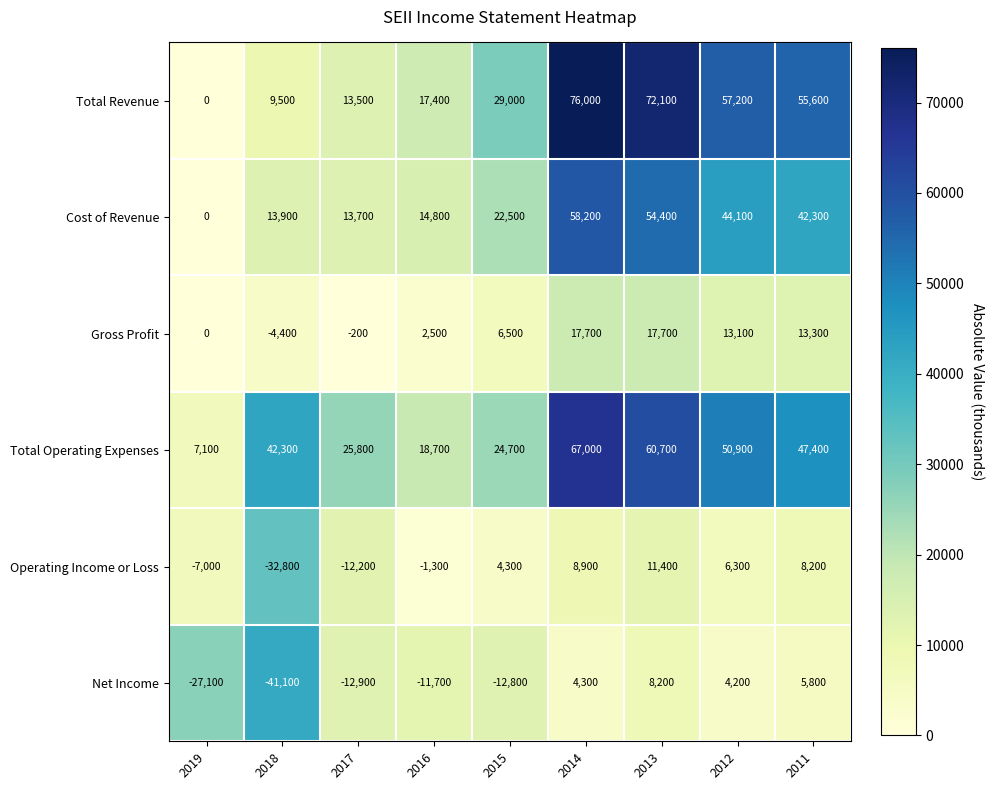

What is the average value of the Gross Profit series?

7356